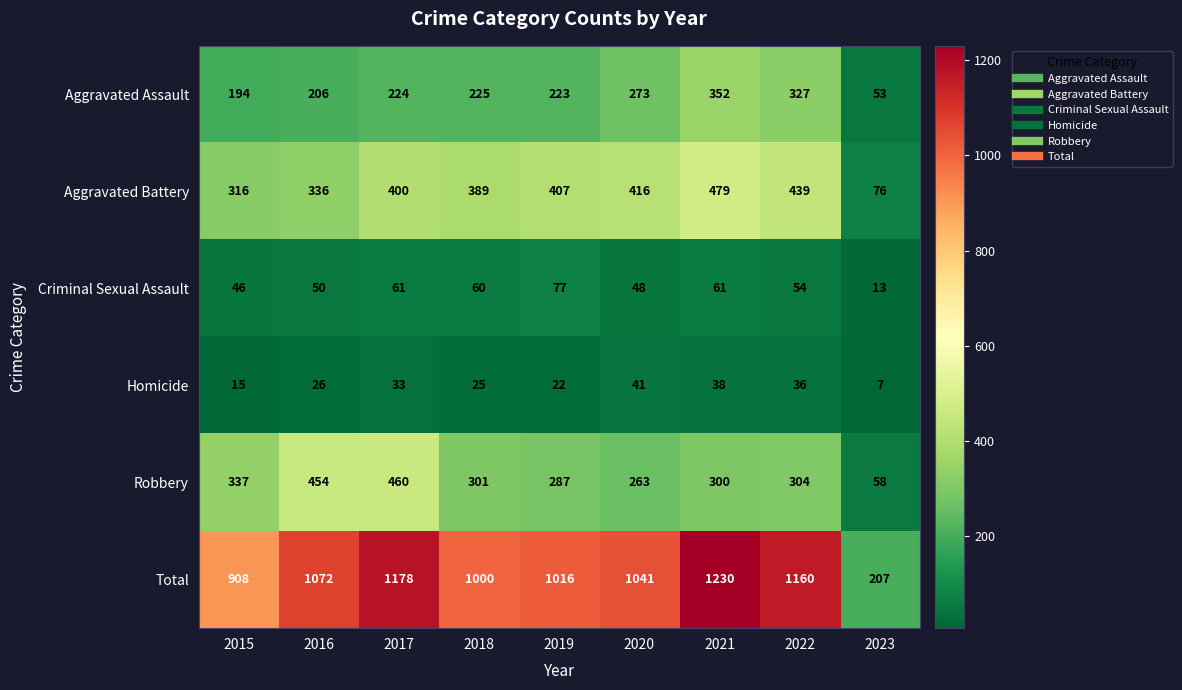

What is the approximate value of Criminal Sexual Assault at 2015, to the nearest 5?

45